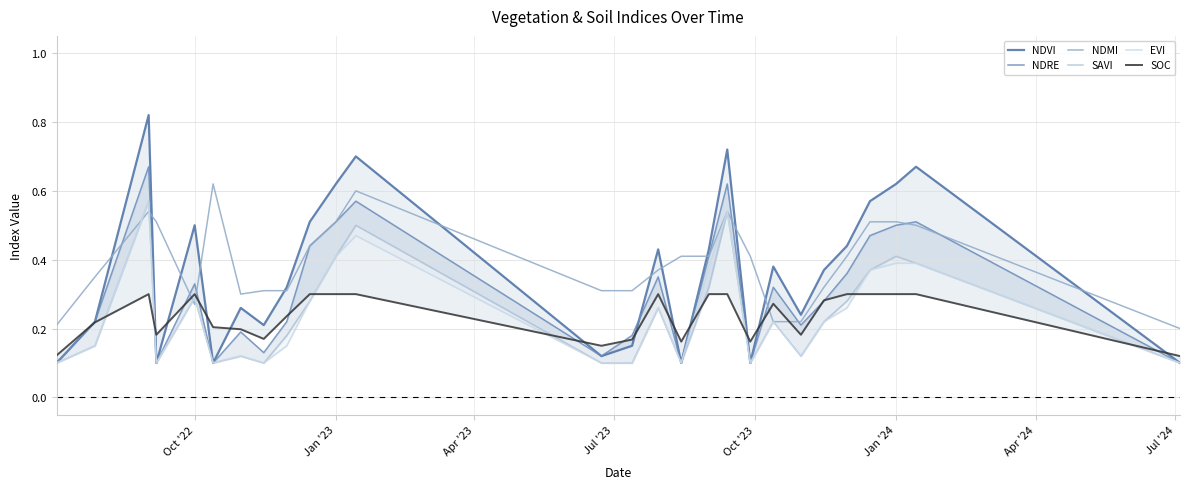

The value of NDMI at Jan '23 is 0.5. True or false?

True